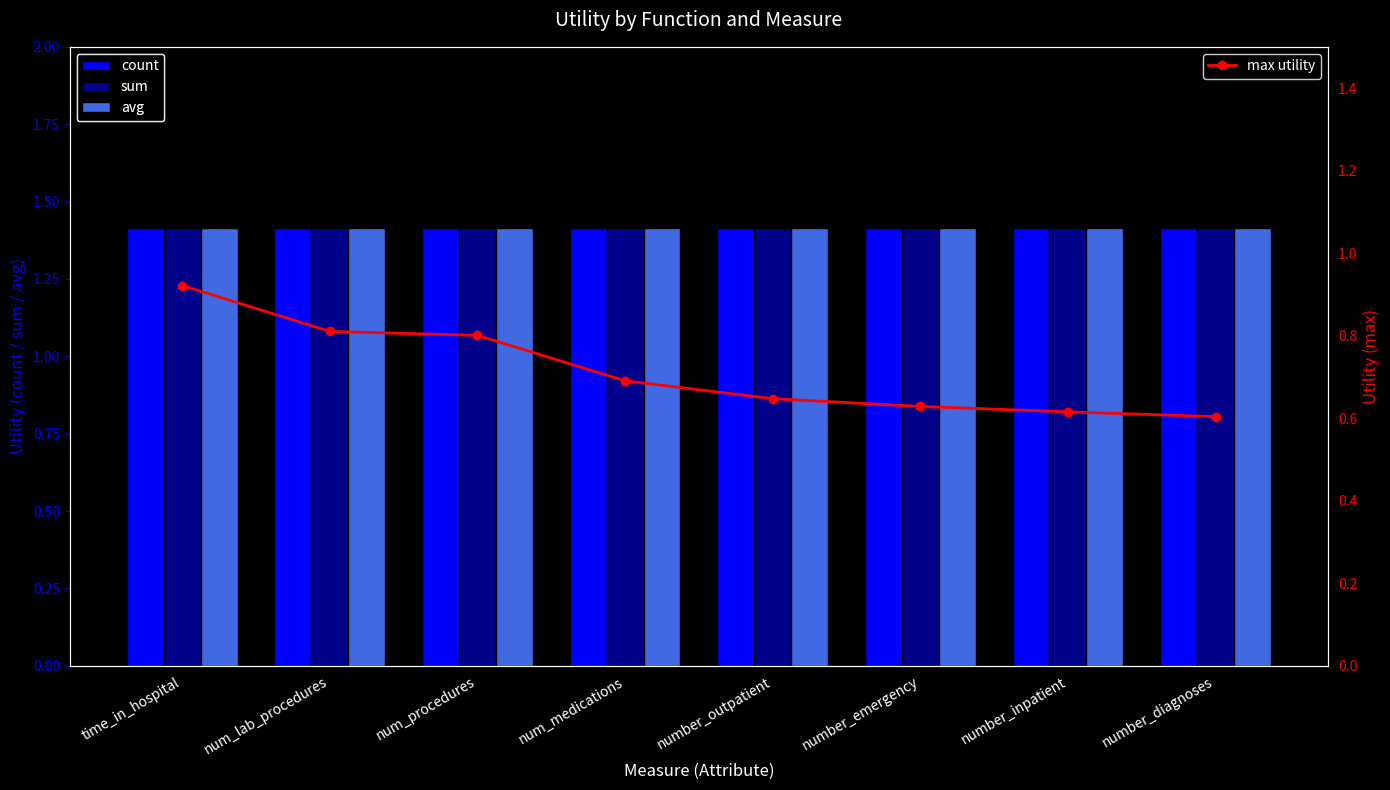

What value does the count series have at number_emergency?

1.4